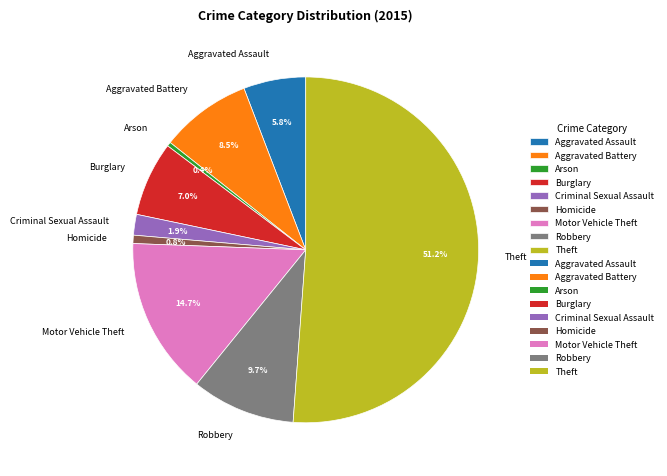

Between Aggravated Assault and Homicide, which is larger?

Aggravated Assault